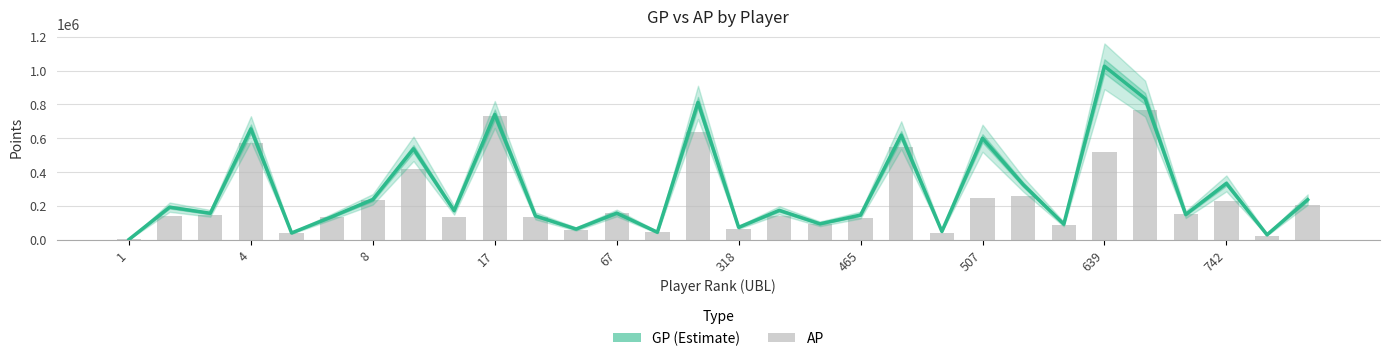

What is the value of the GP bar at the 26th from the left?

834272